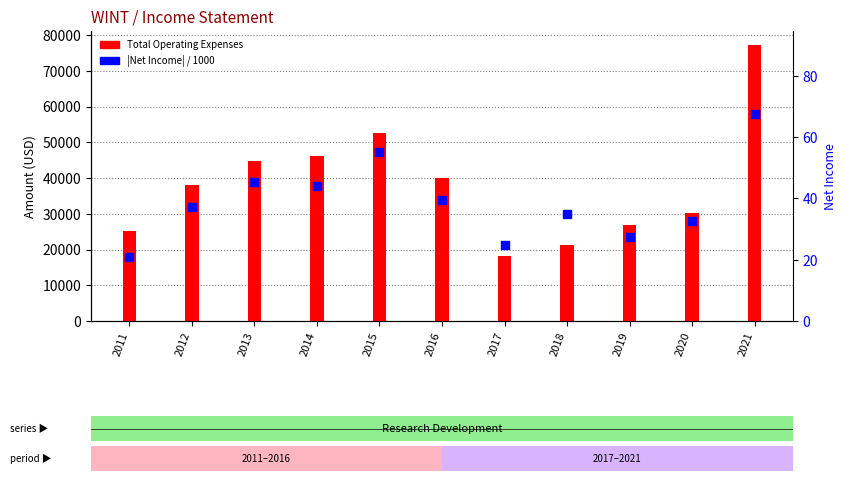

Is the value of Net Income (abs, /1000) at 2013 greater than the value of Total Operating Expenses at 2021?

No